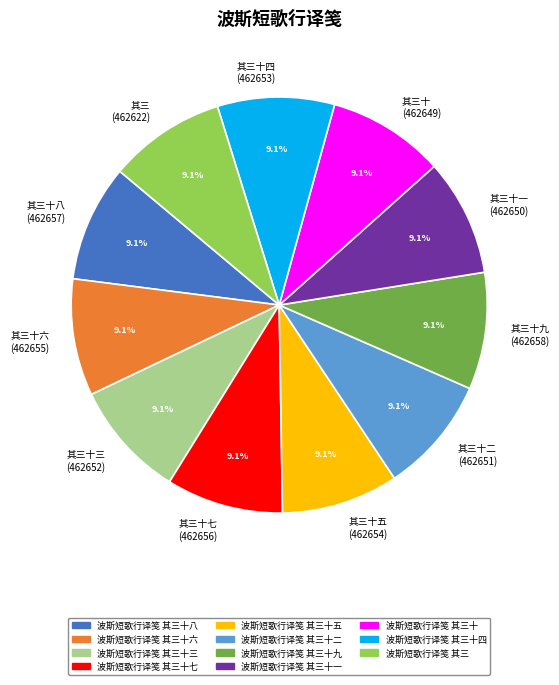

Approximately how many times larger is the value at 波斯短歌行译笺 其三十六 compared to 波斯短歌行译笺 其三十?

1.0